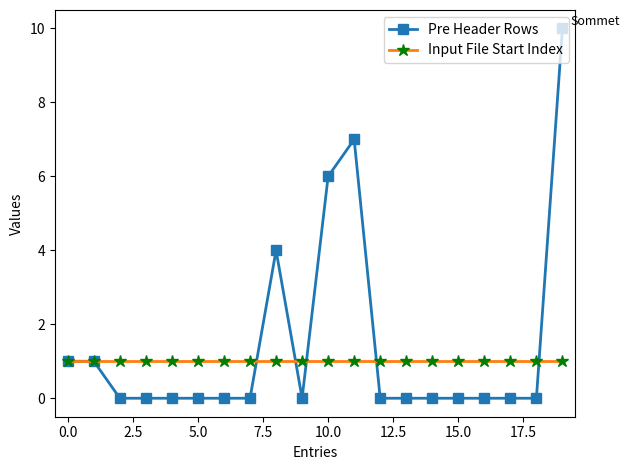

What is the value of the Input File Start Index point at the 16th from the left?

1